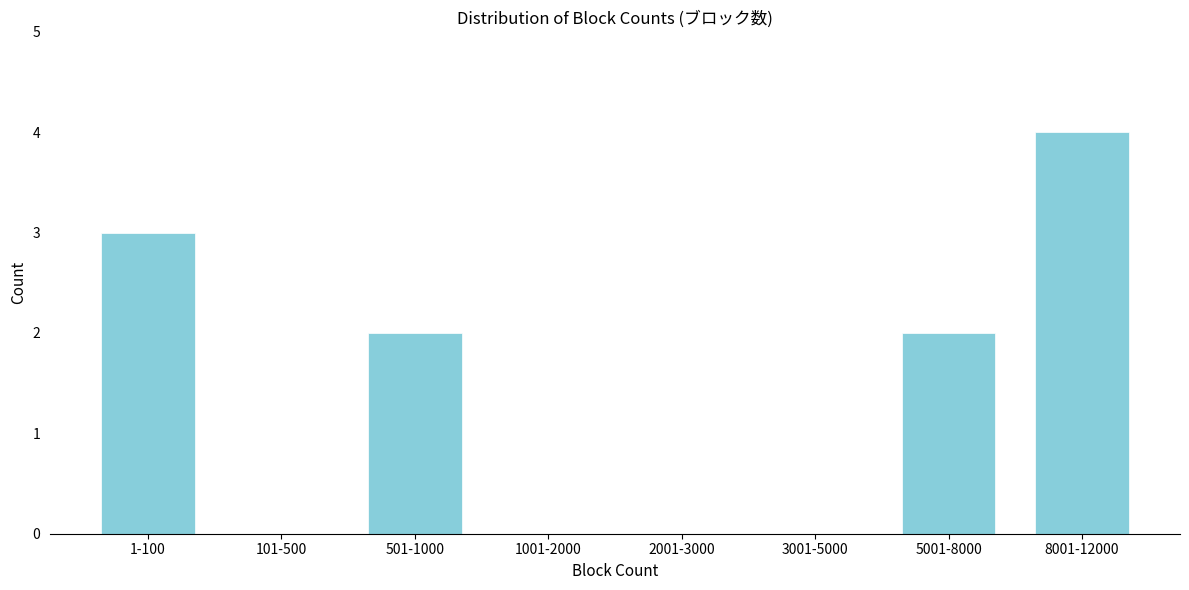

Reading left to right, what are all the values shown in this chart?

1-100=3	101-500=0	501-1000=2	1001-2000=0	2001-3000=0	3001-5000=0	5001-8000=2	8001-12000=4